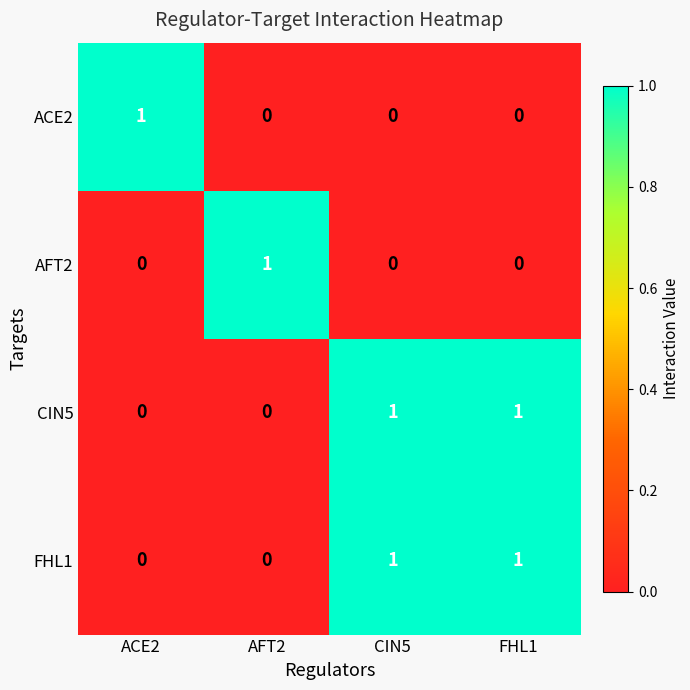

Reading left to right, transcribe all the data shown in this chart.

ACE2: 1	0	0	0
AFT2: 0	1	0	0
CIN5: 0	0	1	1
FHL1: 0	0	1	1